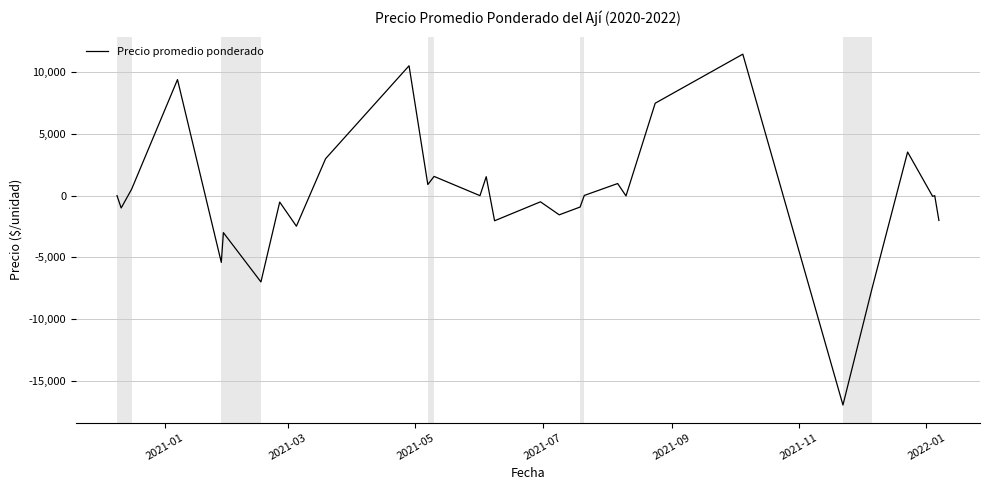

What is the difference between the maximum and minimum values?

28465